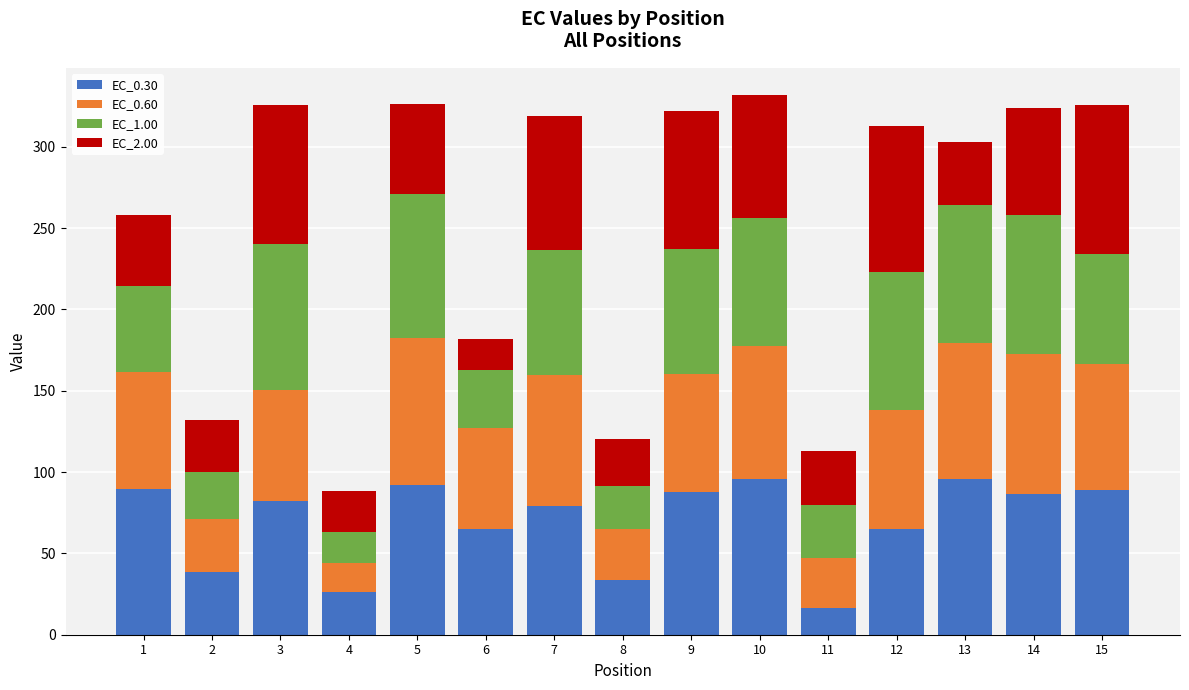

Is it true that EC_0.30 equals 87.6 at 9?

True